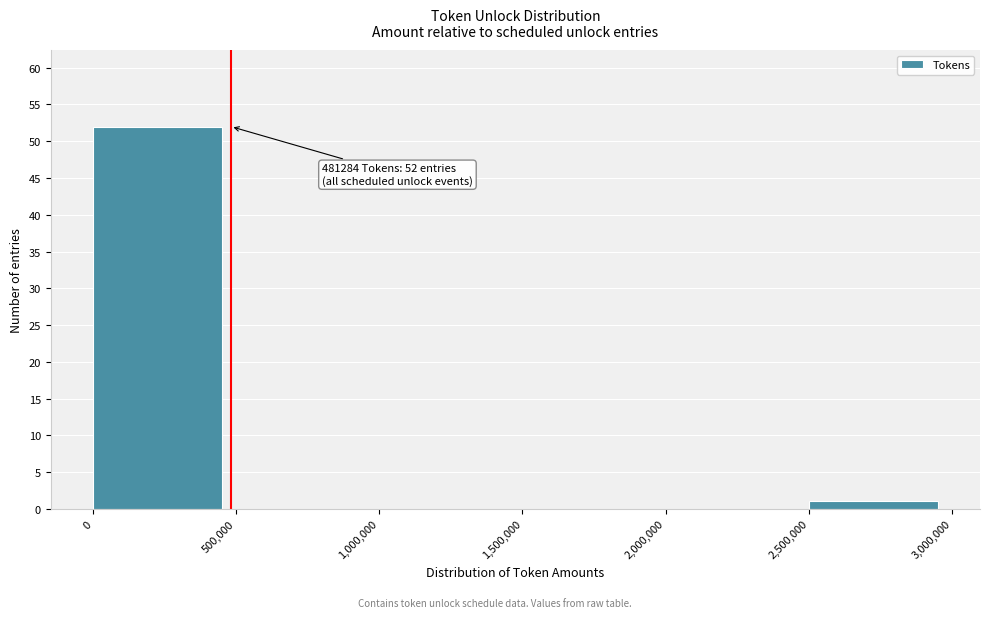

Which range on the x-axis has the tallest bar?

0 to 500,000